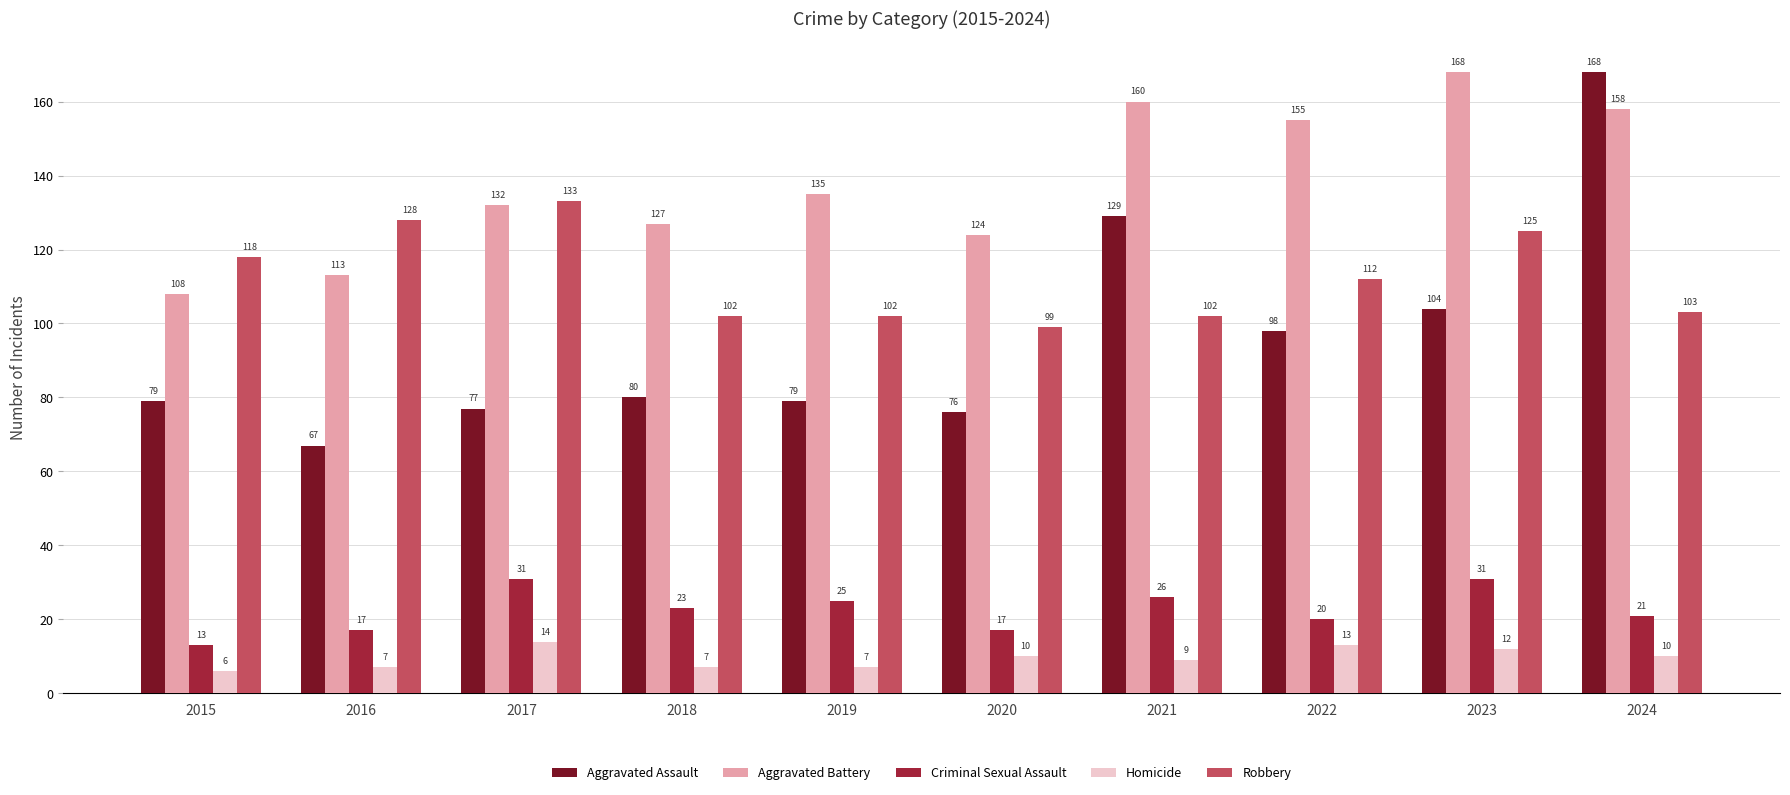

How many bars are there in total?

50